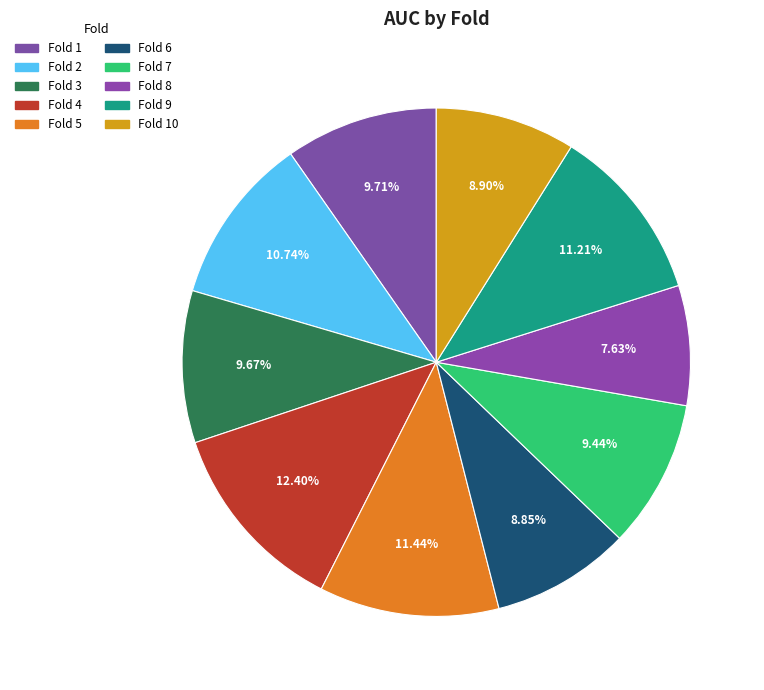

Rank the categories by value from highest to lowest.

Fold 4, Fold 5, Fold 9, Fold 2, Fold 1, Fold 3, Fold 7, Fold 10, Fold 6, Fold 8